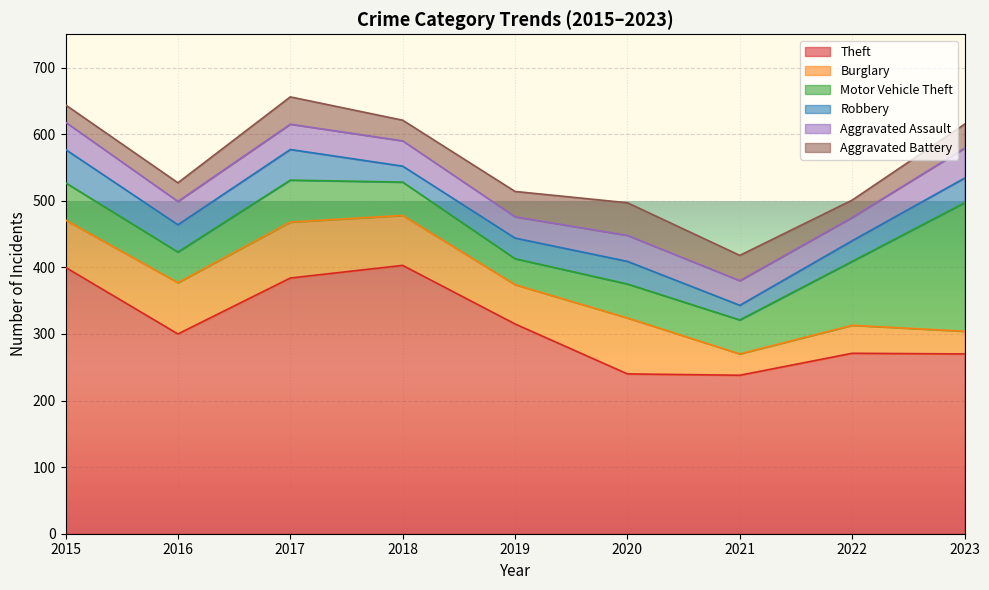

At which category does Aggravated Battery reach its first local valley?

2018